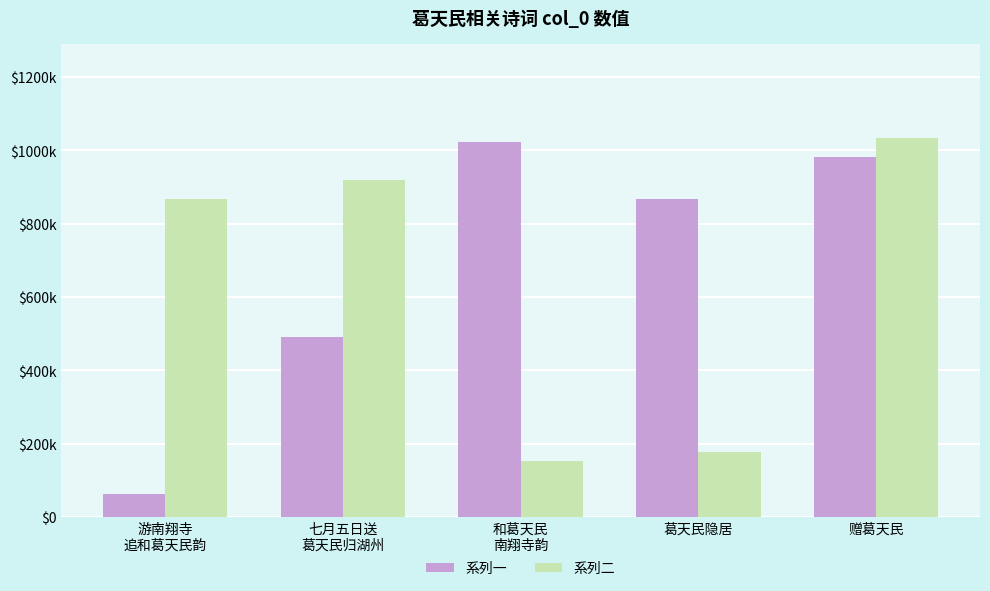

Are the bars horizontal?

No